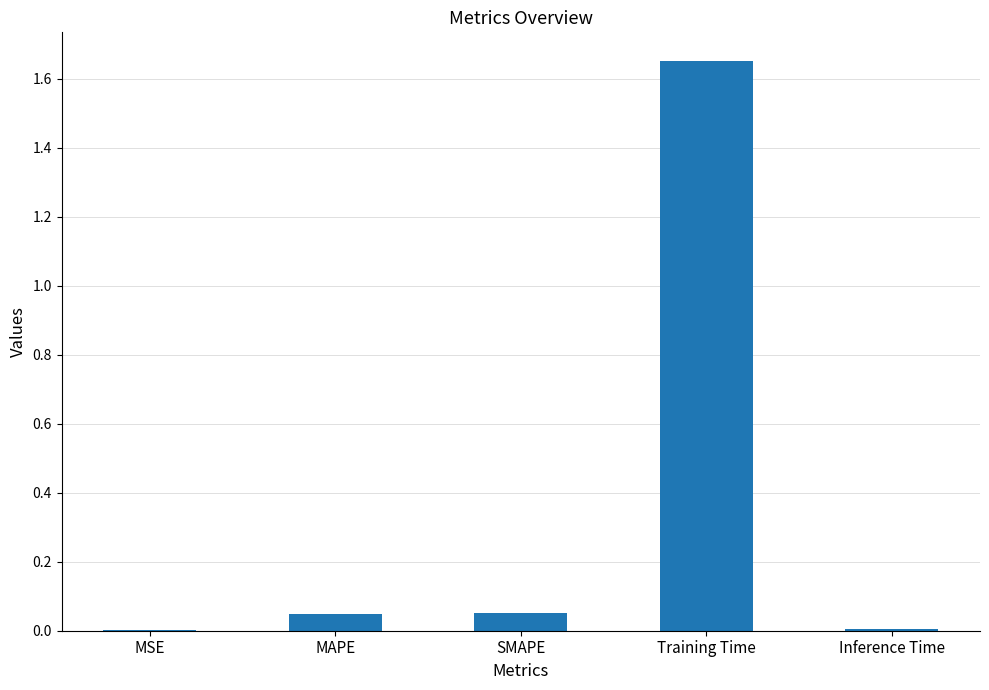

Which has a higher value, SMAPE or Inference Time?

SMAPE